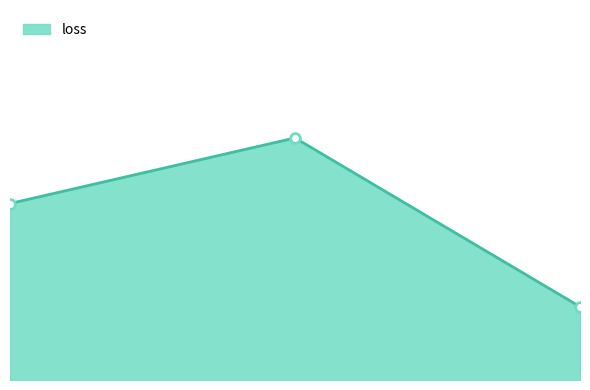

List the labels in order of value, smallest first.

2, 0, 1